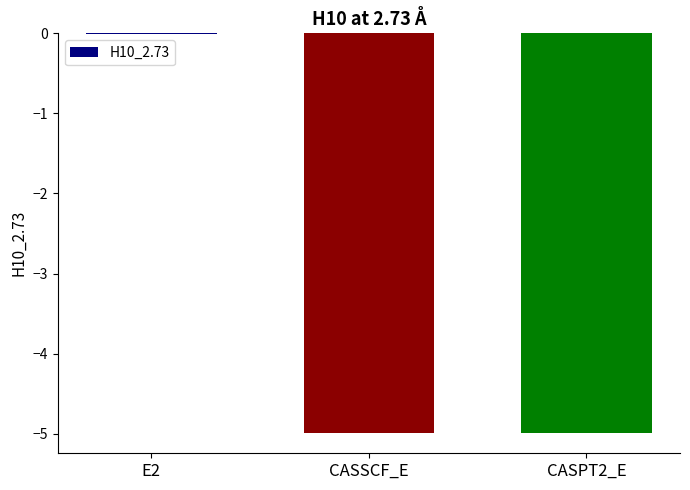

True or false: the data shows -0.0 at E2.

True